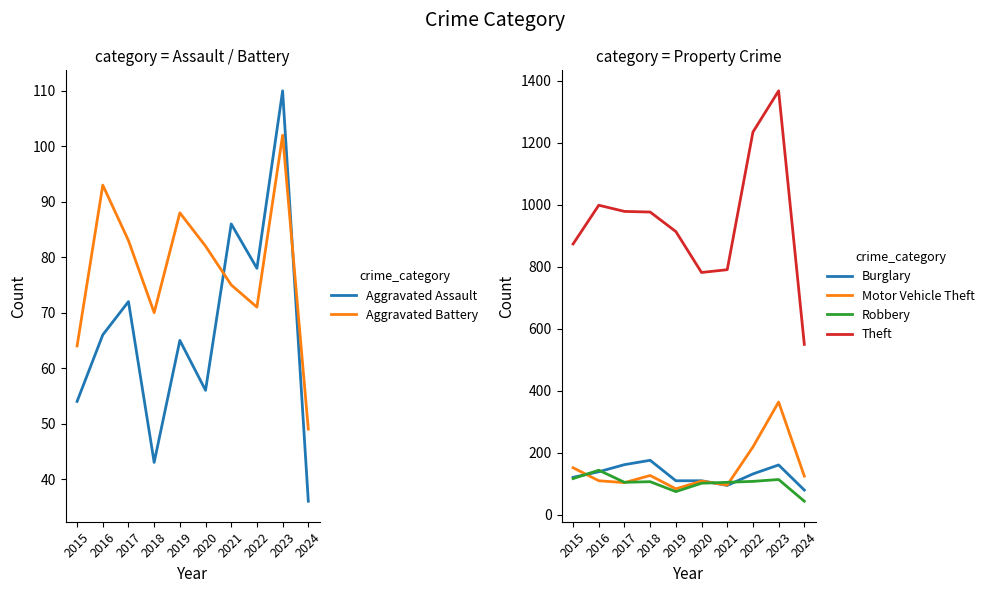

What is the sum of the Burglary values at 2018 and 2021?

271